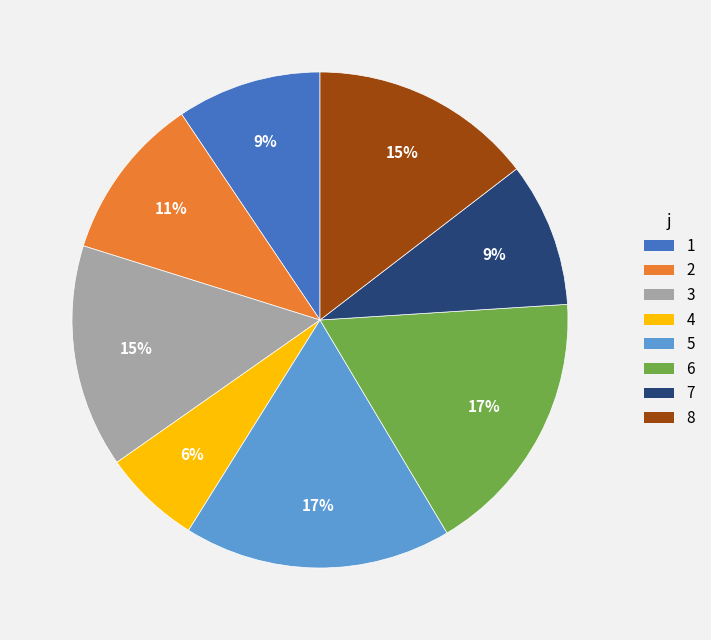

To the nearest percent, what is the difference between the largest and smallest slice percentages?

11%